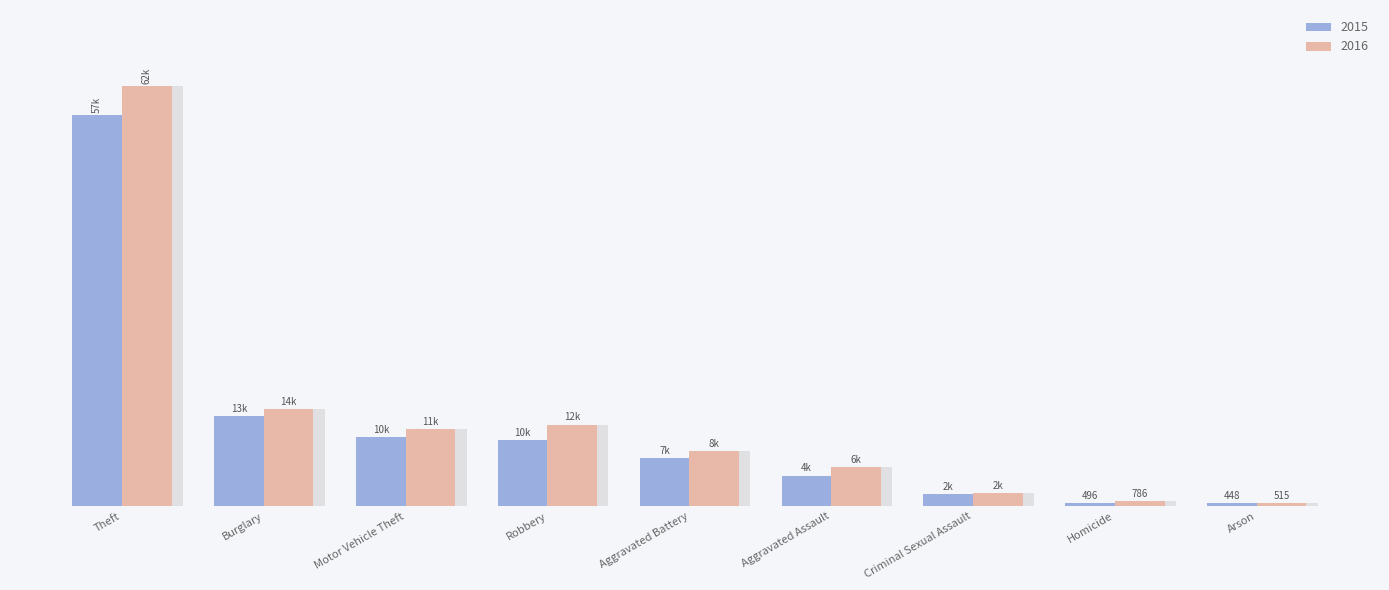

Which category has the lowest value in the 2015 series?

Arson